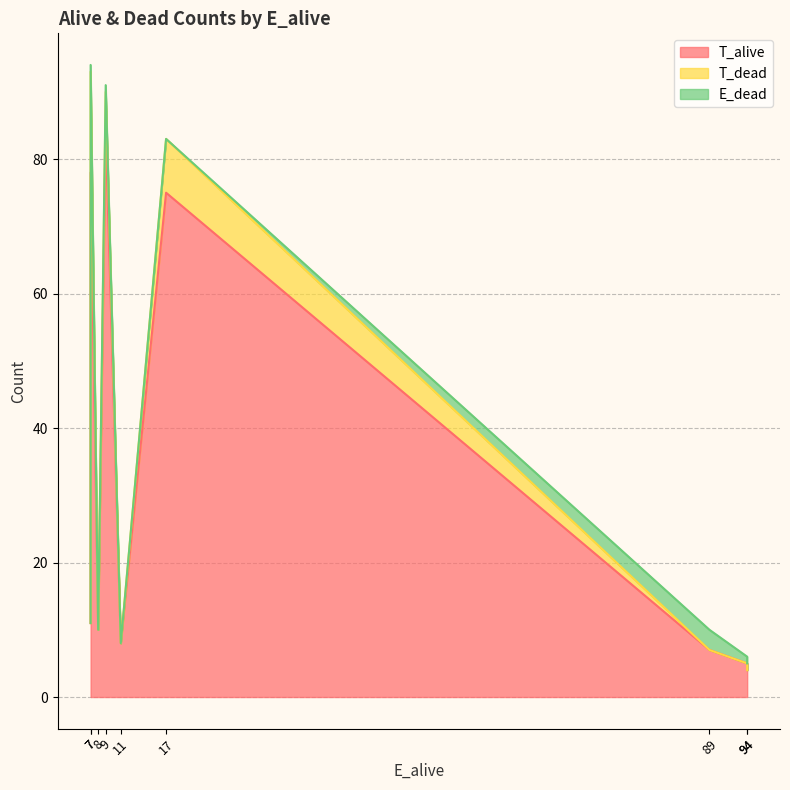

Does the chart have visible grid lines?

Yes